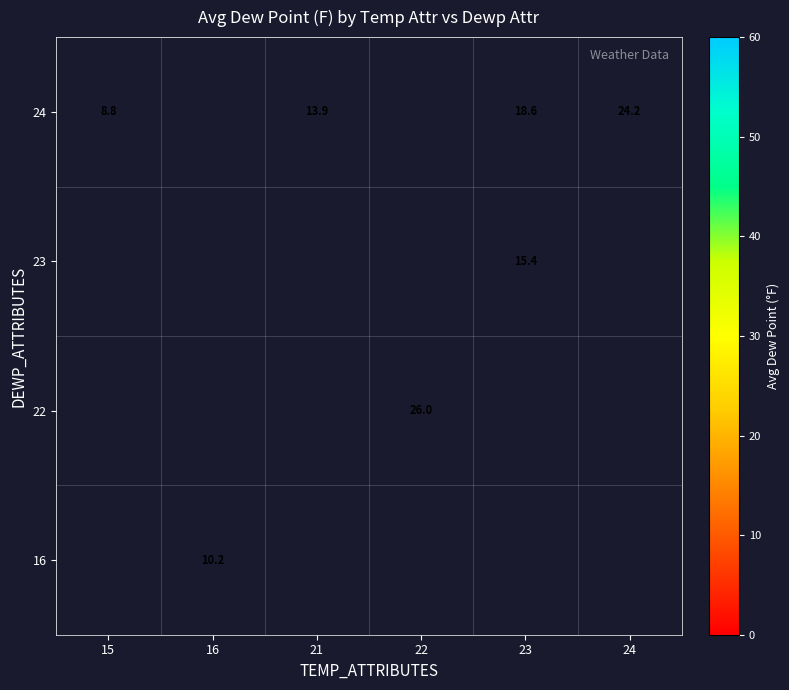

What is the sum of the 24 values at 23 and 21?

32.5